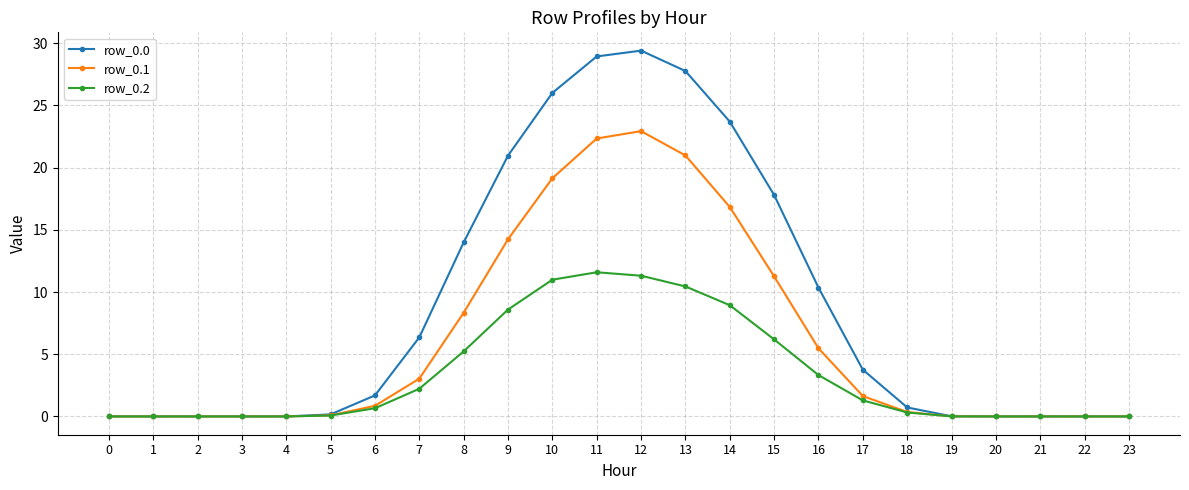

What is the value of the row_0.1 point at the 10th from the left?

14.2